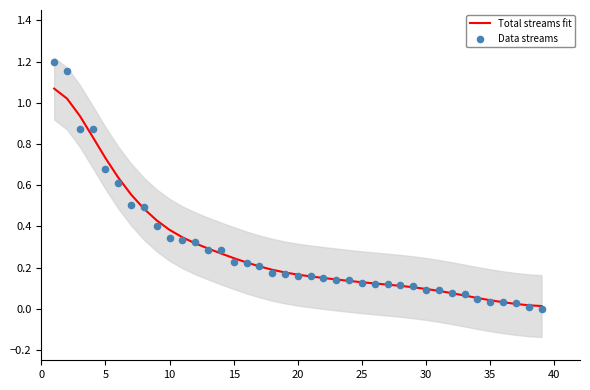

Which series reaches the maximum Y coordinate?

Data streams